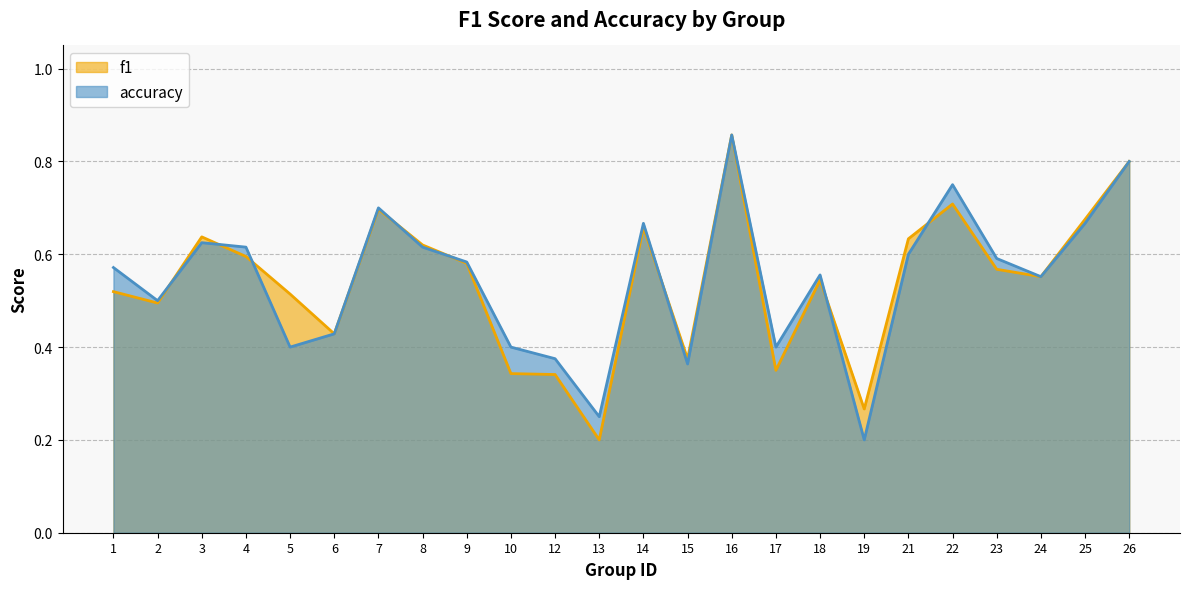

Which category has the lowest value across all series?

13